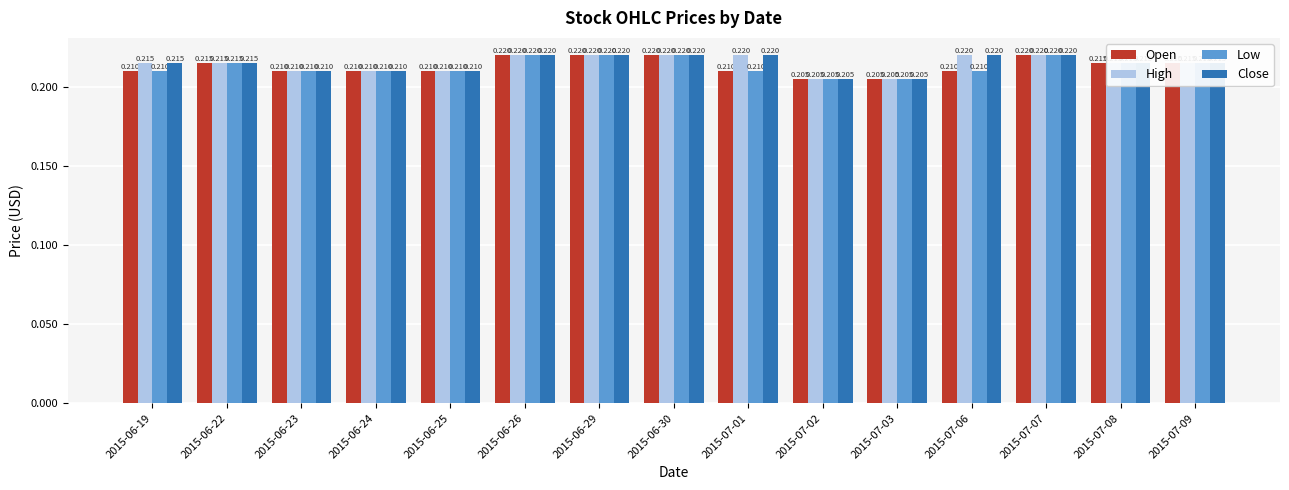

Is the value of Close at 2015-07-03 greater than the value of Open at 2015-06-26?

No